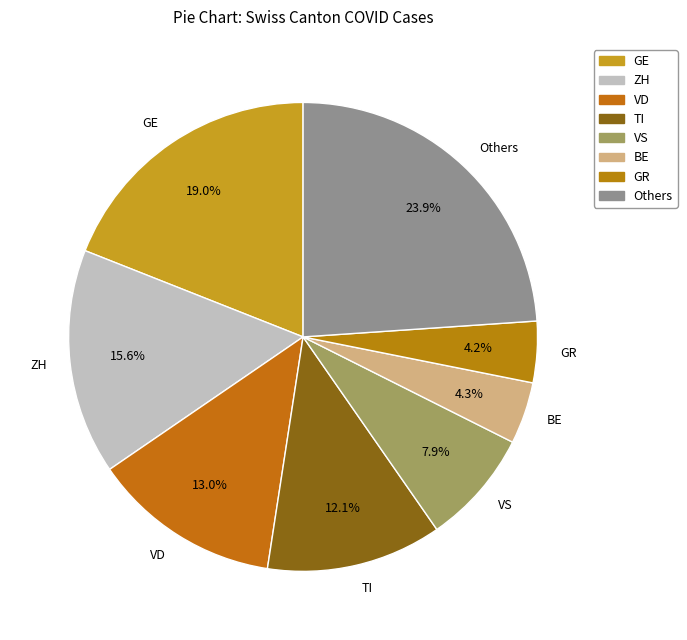

How much of the chart is everything except ZH?

84.4%